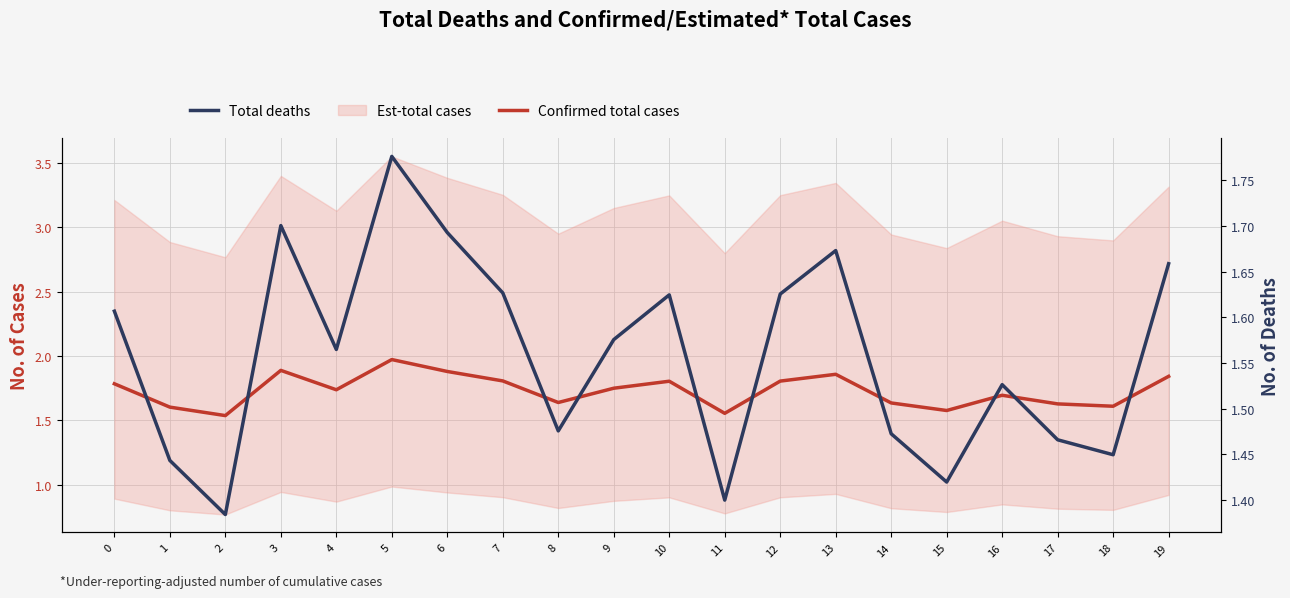

List the labels in order of Confirmed total cases value, largest first.

5, 3, 6, 13, 19, 7, 12, 10, 0, 9, 4, 16, 8, 14, 17, 18, 1, 15, 11, 2